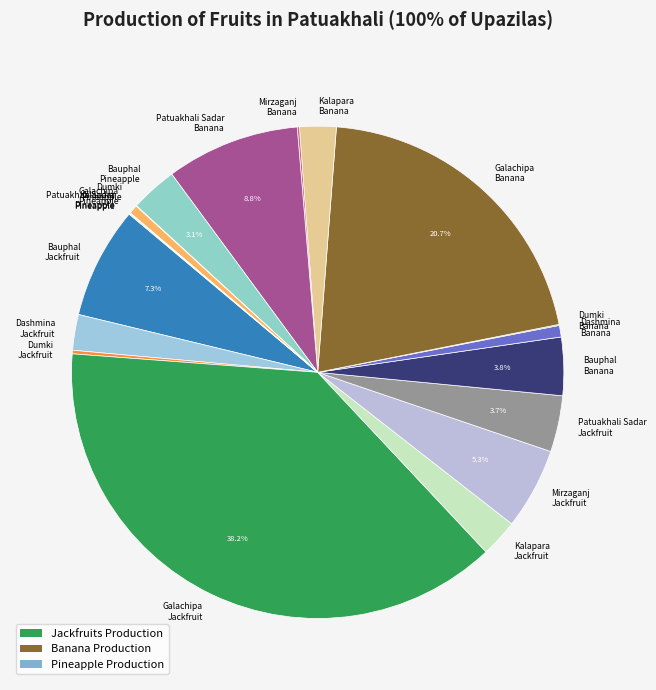

Is the sum of Patuakhali Sadar Jackfruit and Kalapara Banana greater than half?

No